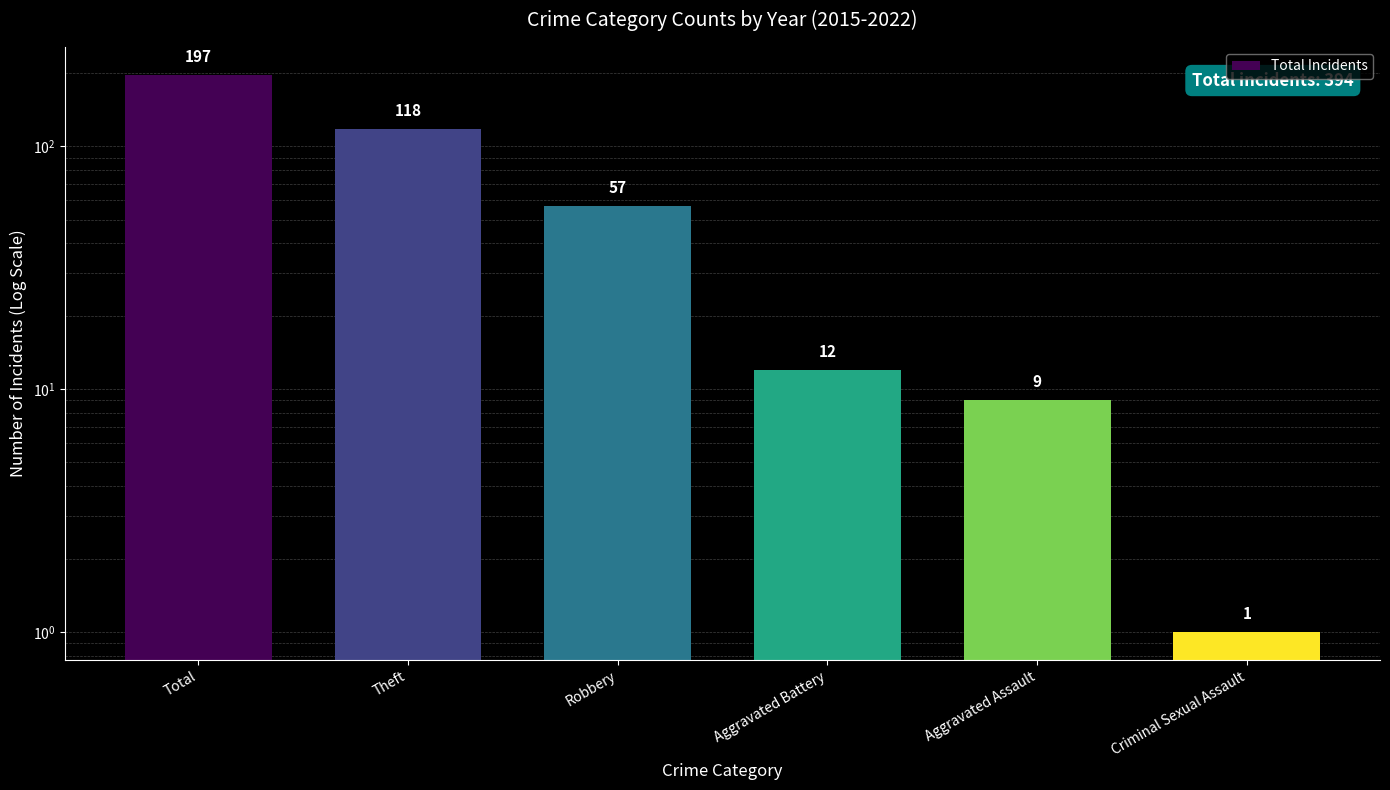

Reading right to left, what are all the values shown in this chart?

Criminal Sexual Assault=1	Aggravated Assault=9	Aggravated Battery=12	Robbery=57	Theft=118	Total=197